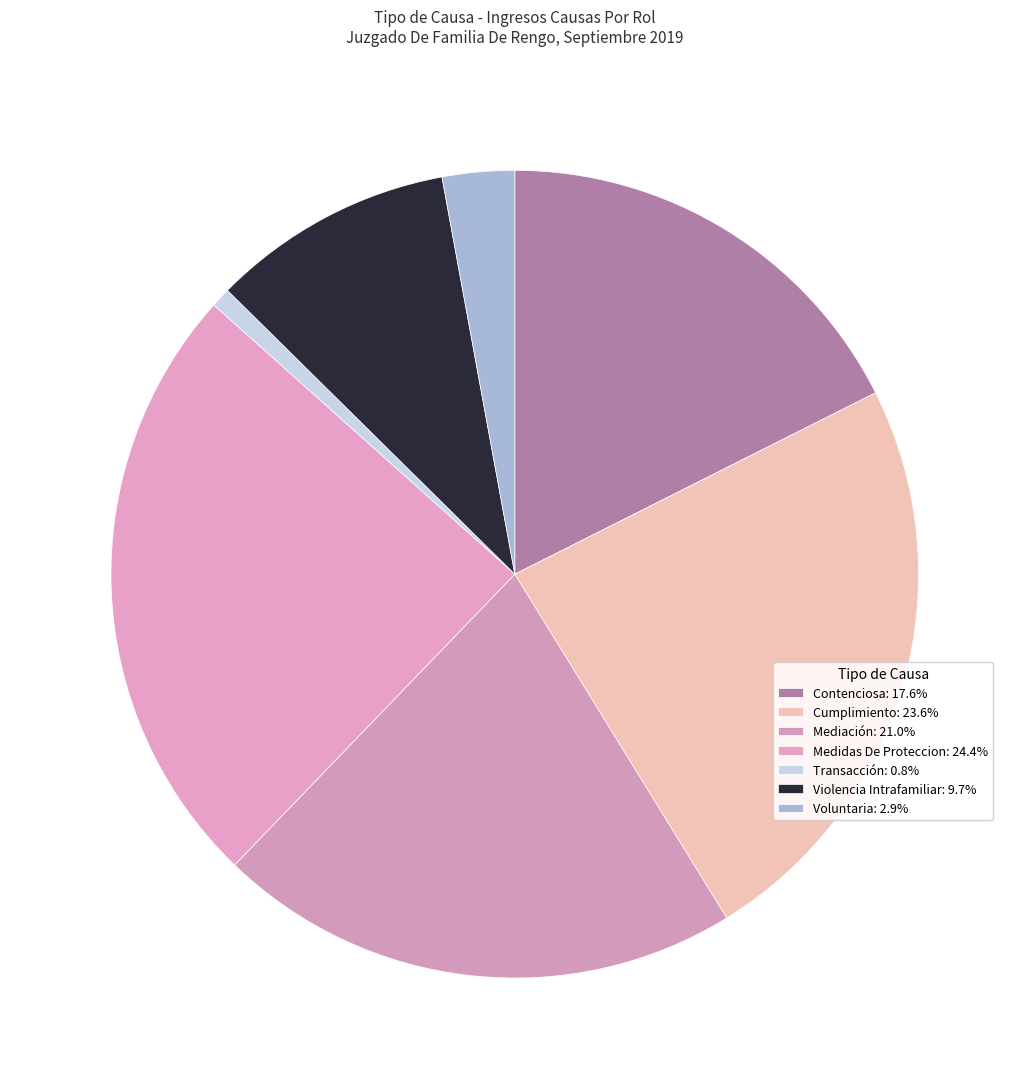

What percentage do Voluntaria and Medidas De Proteccion together represent?

27.3%